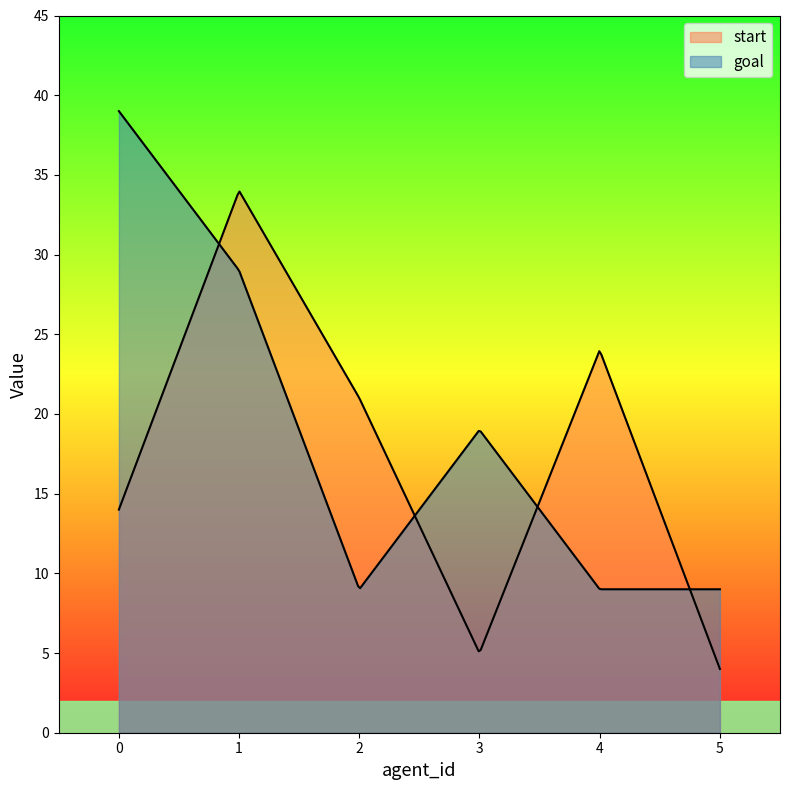

What are all the series names shown in the legend?

start, goal